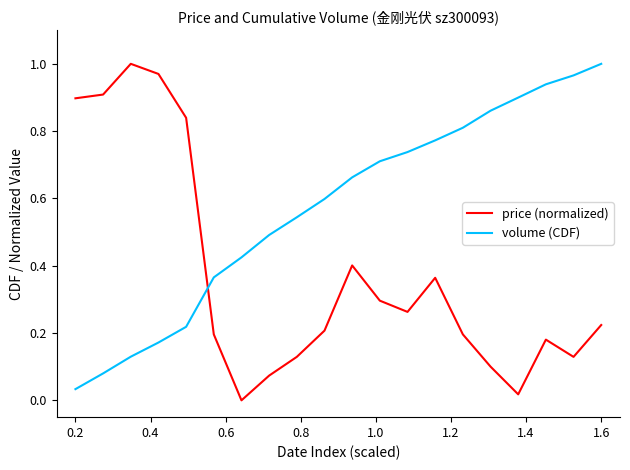

Which series has the largest total across all categories?

volume (CDF)